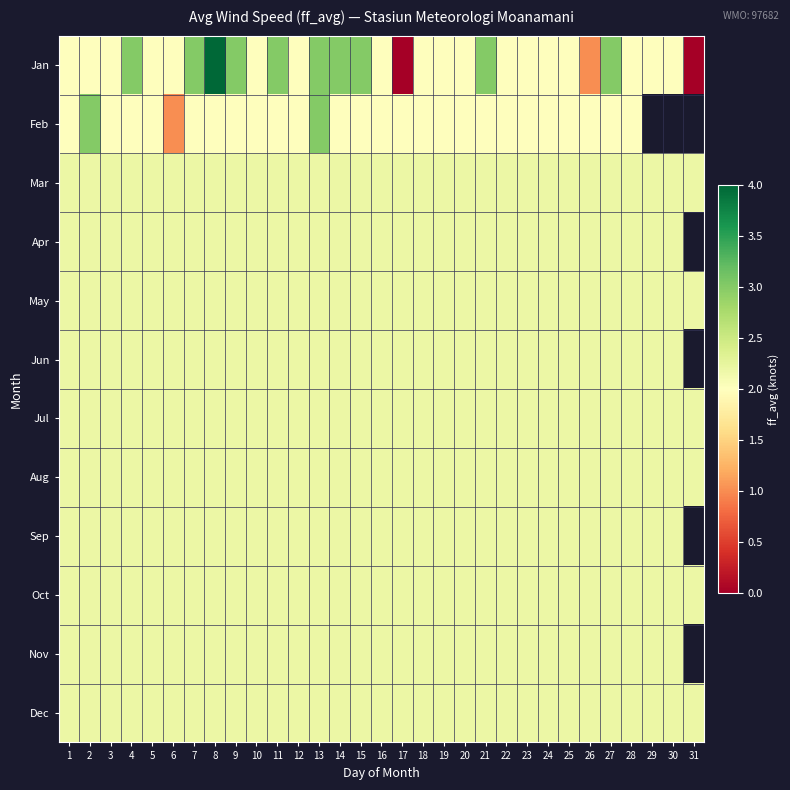

List the labels in order of Oct value, smallest first.

1, 2, 3, 4, 5, 6, 7, 8, 9, 10, 11, 12, 13, 14, 15, 16, 17, 18, 19, 20, 21, 22, 23, 24, 25, 26, 27, 28, 29, 30, 31